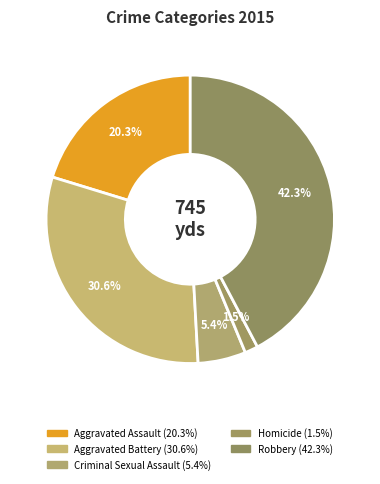

How many segments does this pie chart have?

5